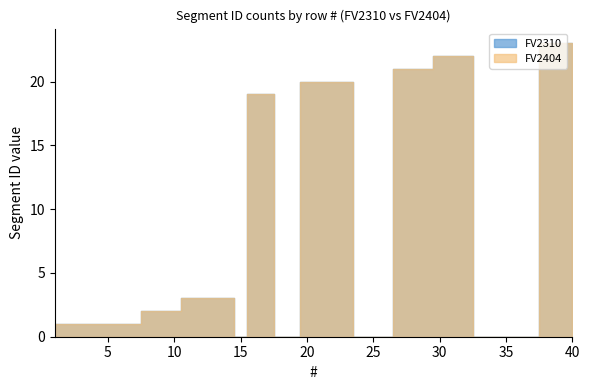

True or false: FV2310 has a value of 23 at 39.

True